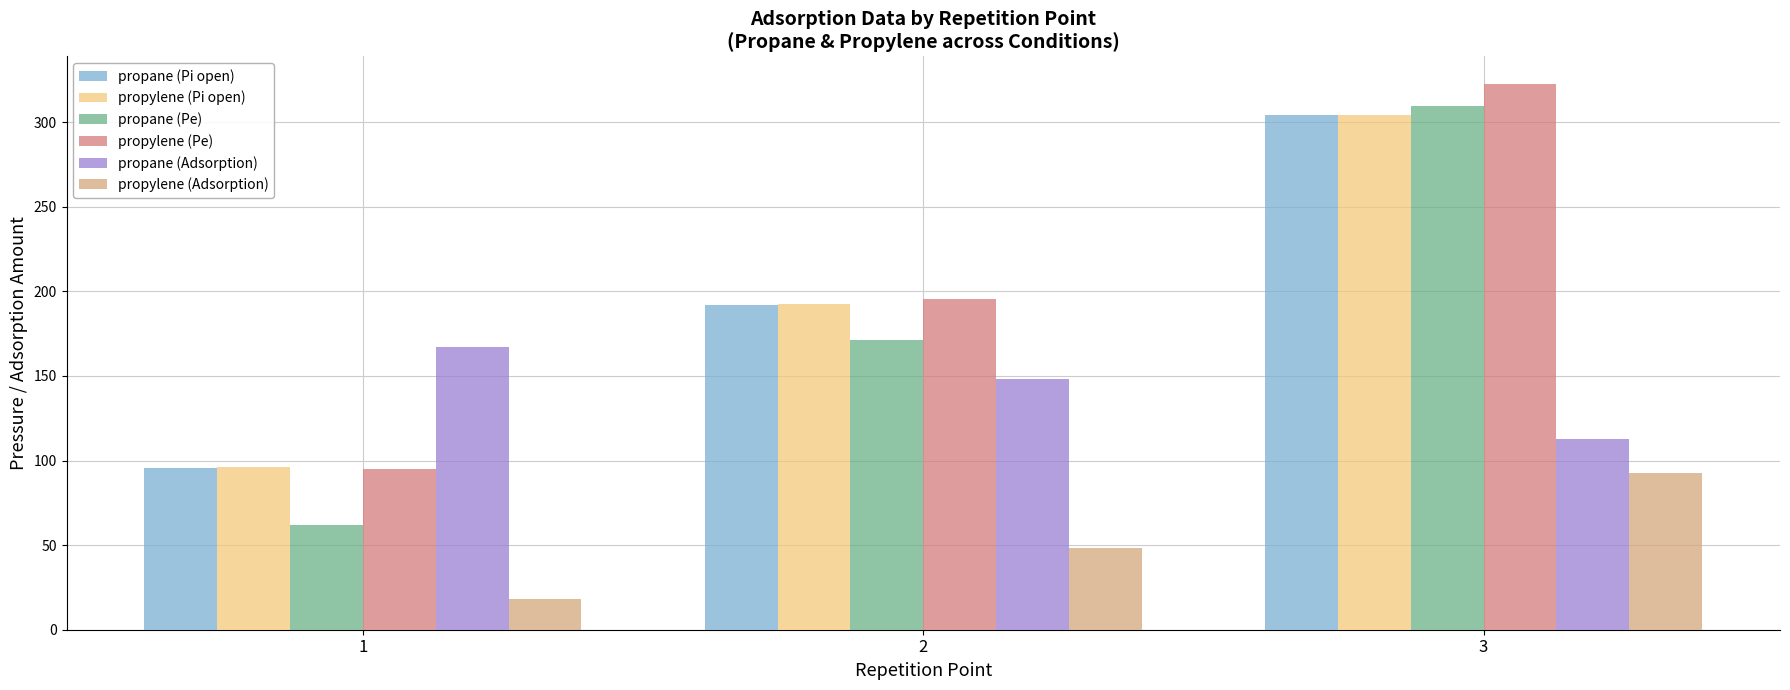

At which category is the sum across all series the highest?

3